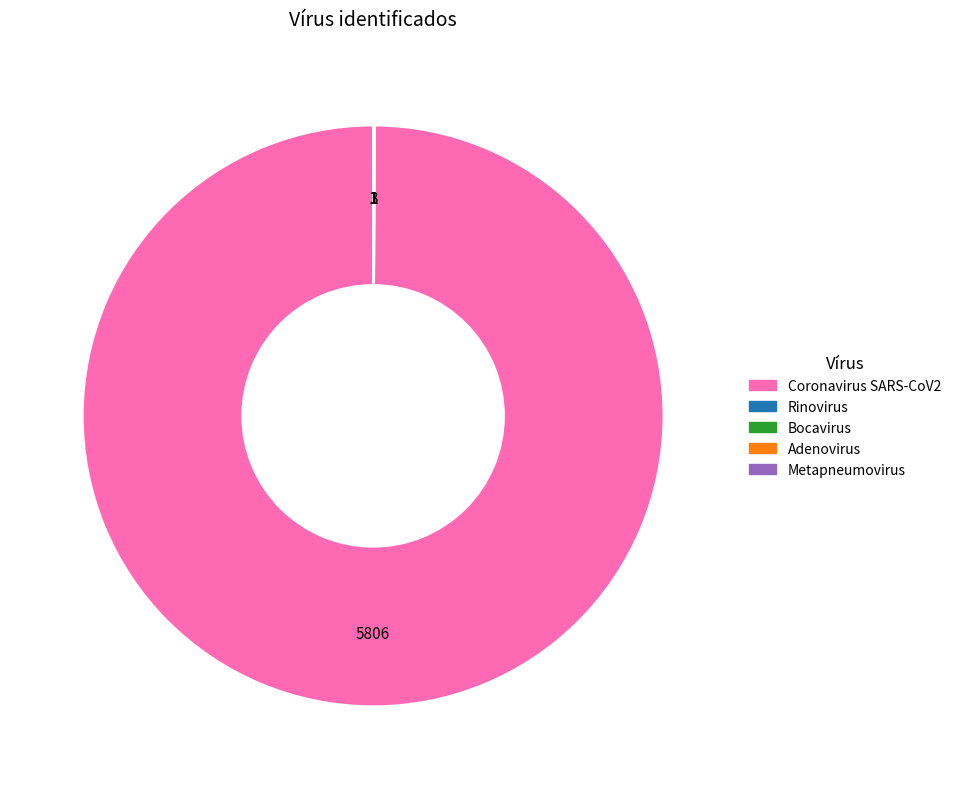

What is the largest slice in the pie chart?

Coronavirus SARS-CoV2